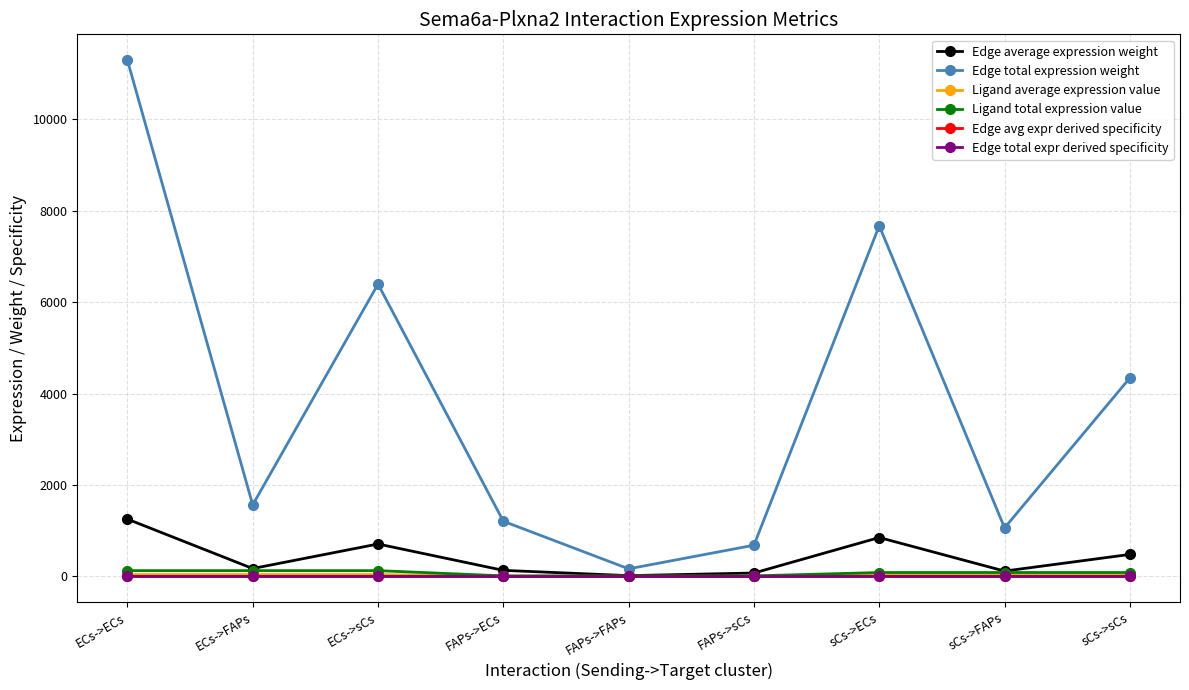

Is this an area chart (filled region under the line)?

No